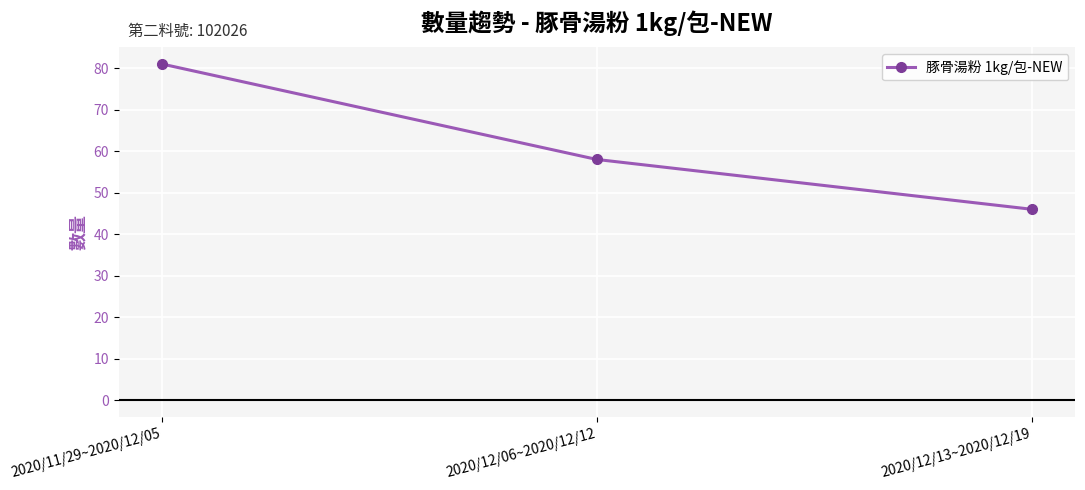

Count the number of categories in the chart.

3